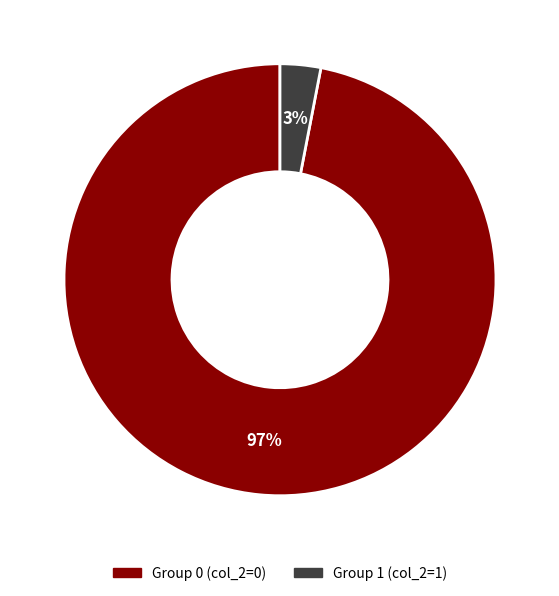

To the nearest percent, what is the difference between the largest and smallest slice percentages?

94%